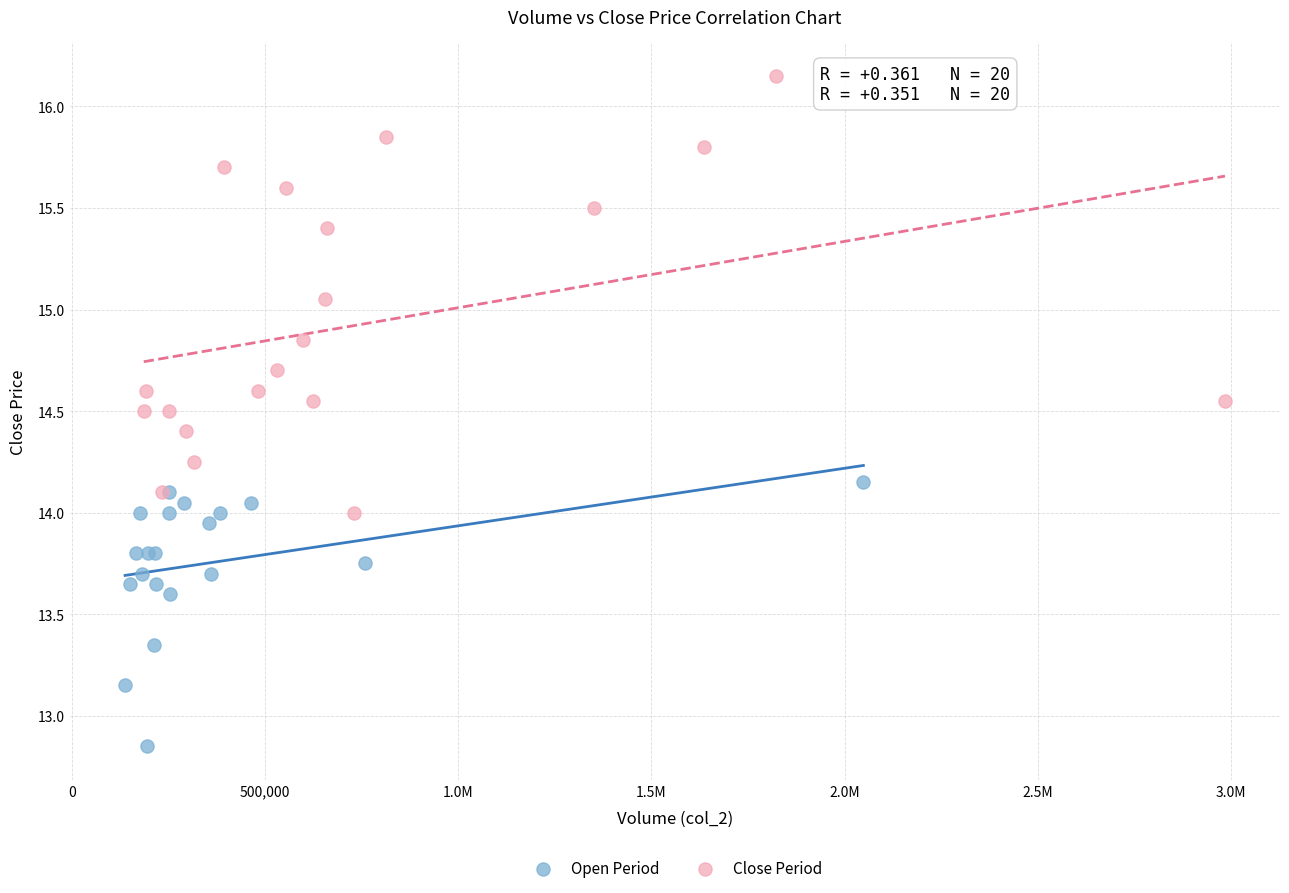

Which series has the widest spread of Y values?

Close Period